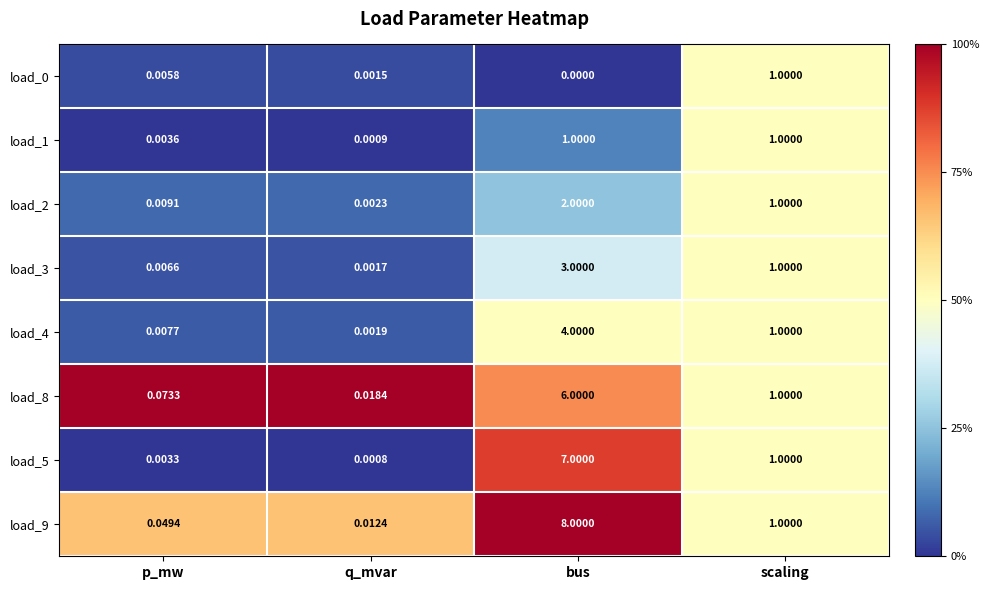

At which category is the sum across all series the highest?

bus